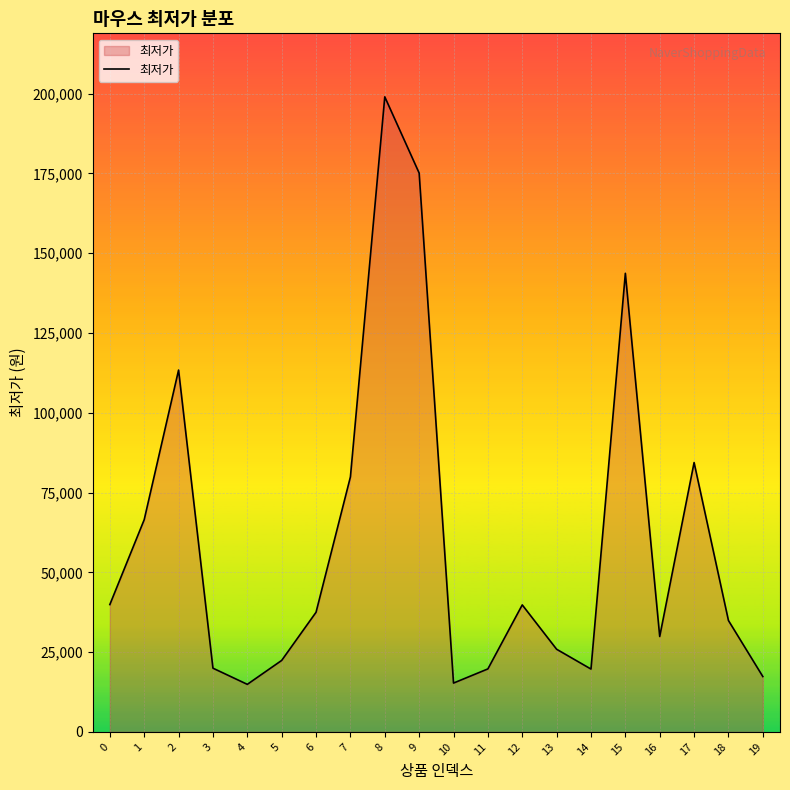

Is it true that the value at 5 is 6329?

False